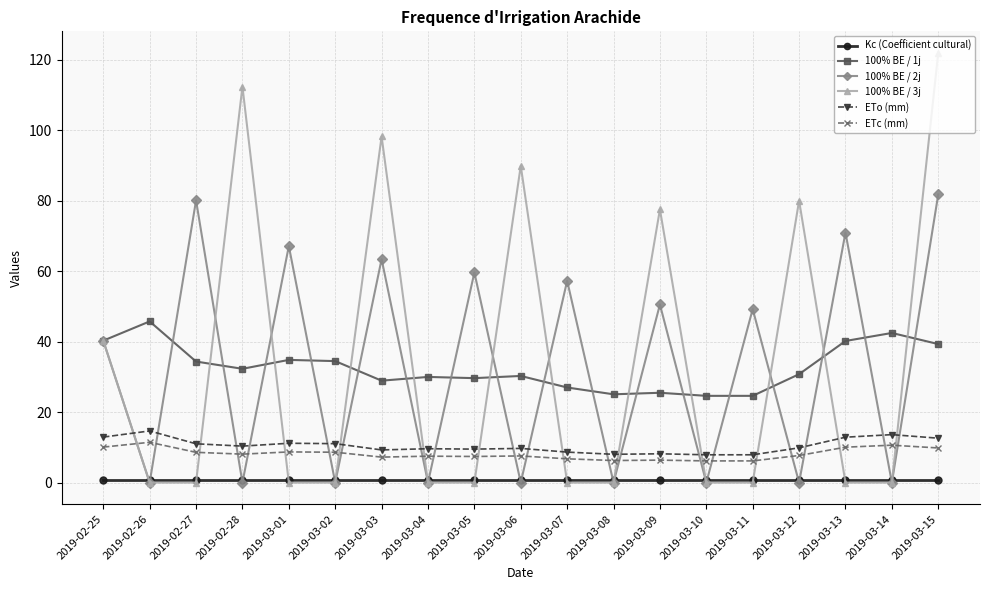

What is the label of the 4th point from the right?

2019-03-12